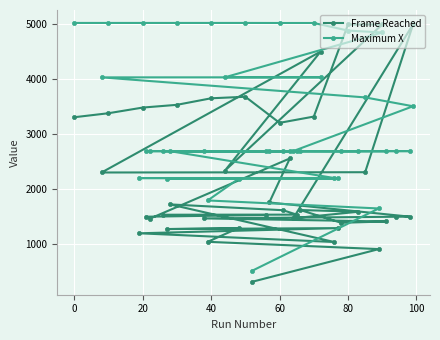

Which series has the largest total across all categories?

Maximum X